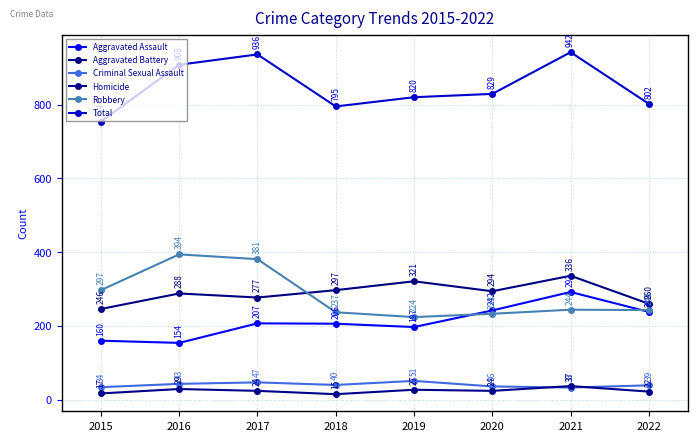

True or false: Homicide and Aggravated Battery cross at least once.

False